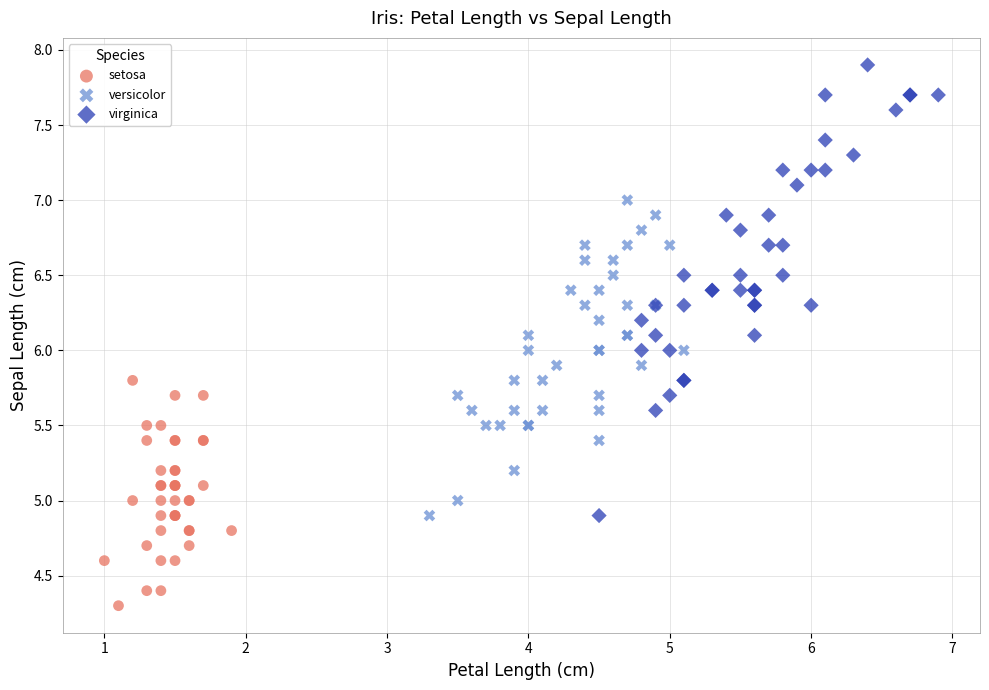

Which series reaches the minimum Y coordinate?

setosa